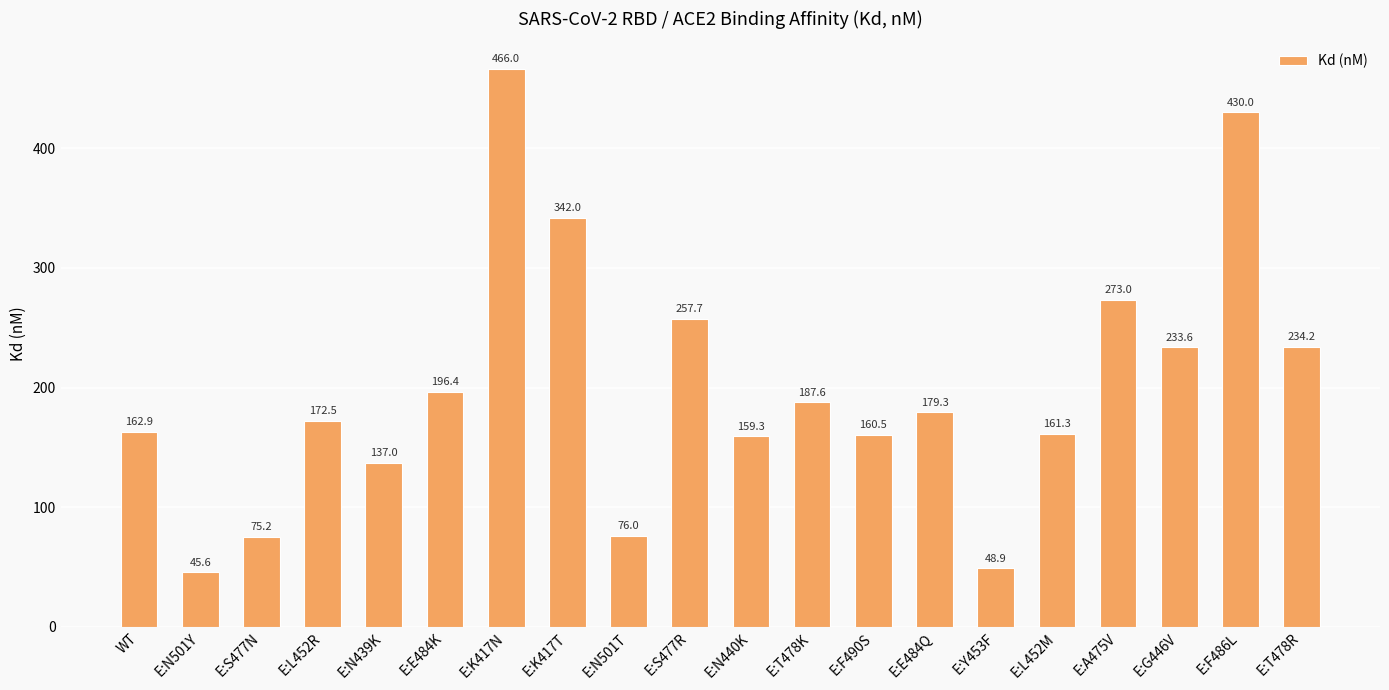

Are the bars grouped side by side (vs. stacked)?

No